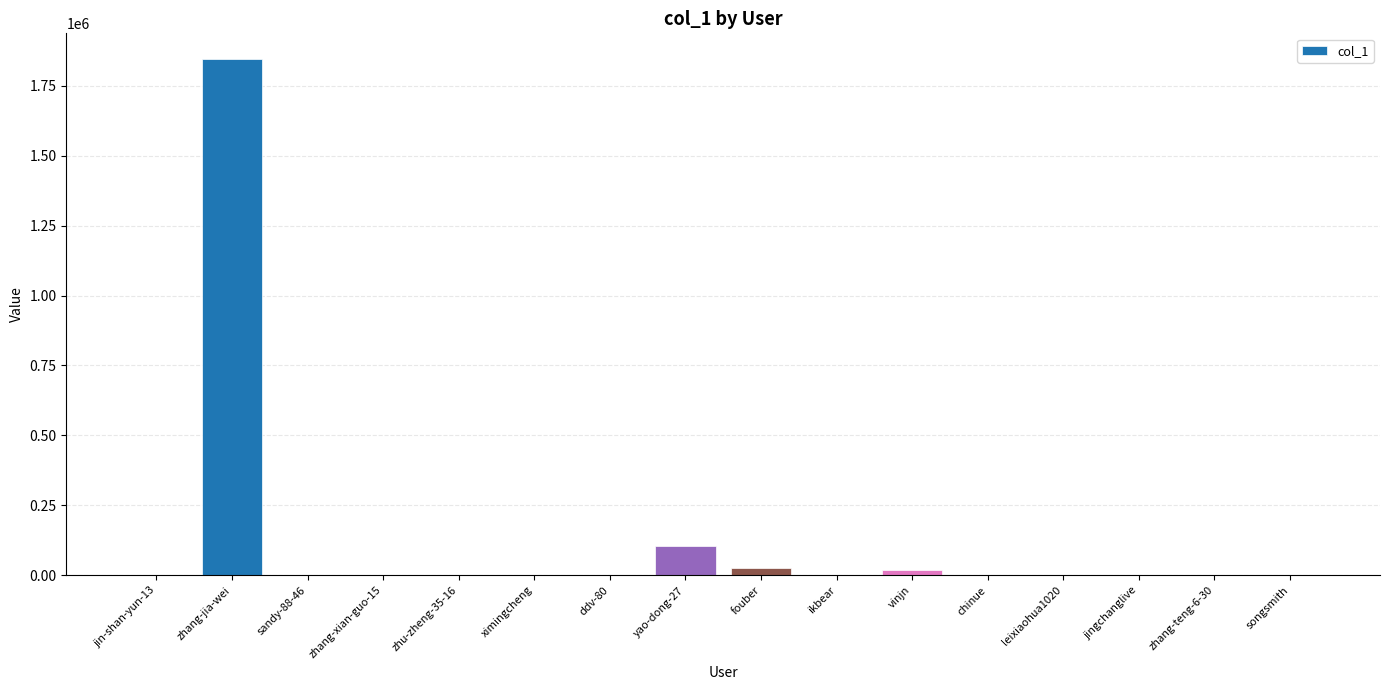

What is the change in value from zhu-zheng-35-16 to jingchanglive?

-563